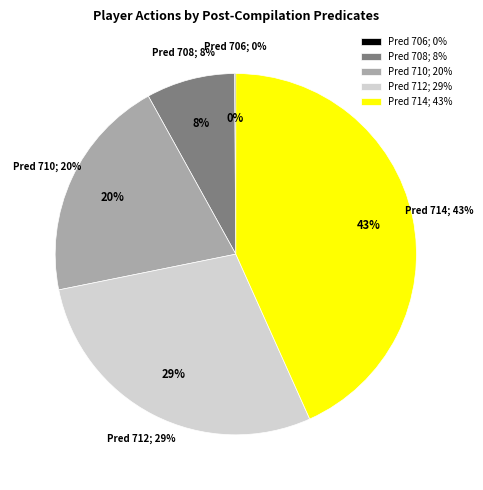

Does 714 account for over 50% of the chart?

No